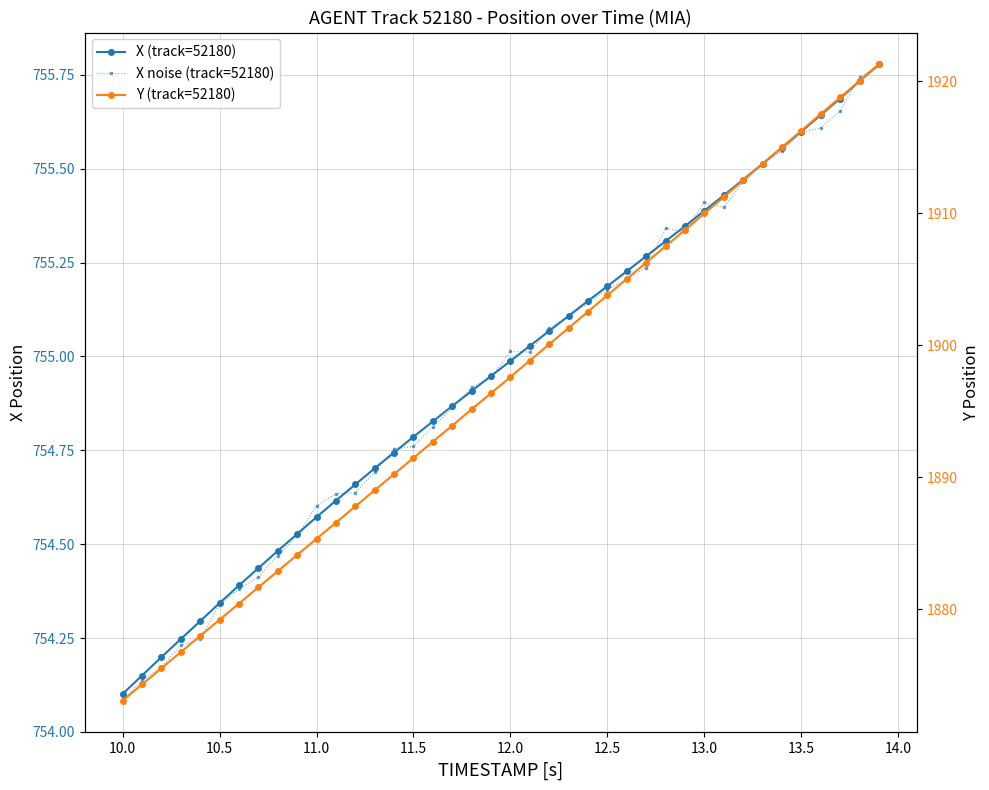

Is this an area chart (filled region under the line)?

No